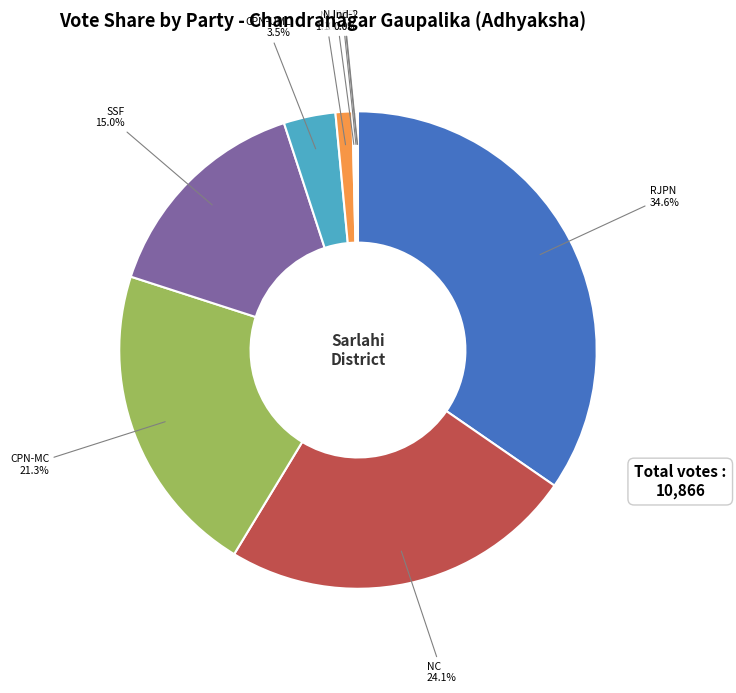

What is the ratio of the value at राष्ट्रिय जनता पार्टी नेपाल to the value at नेपाल मजदुर किसान पार्टी?

208.9